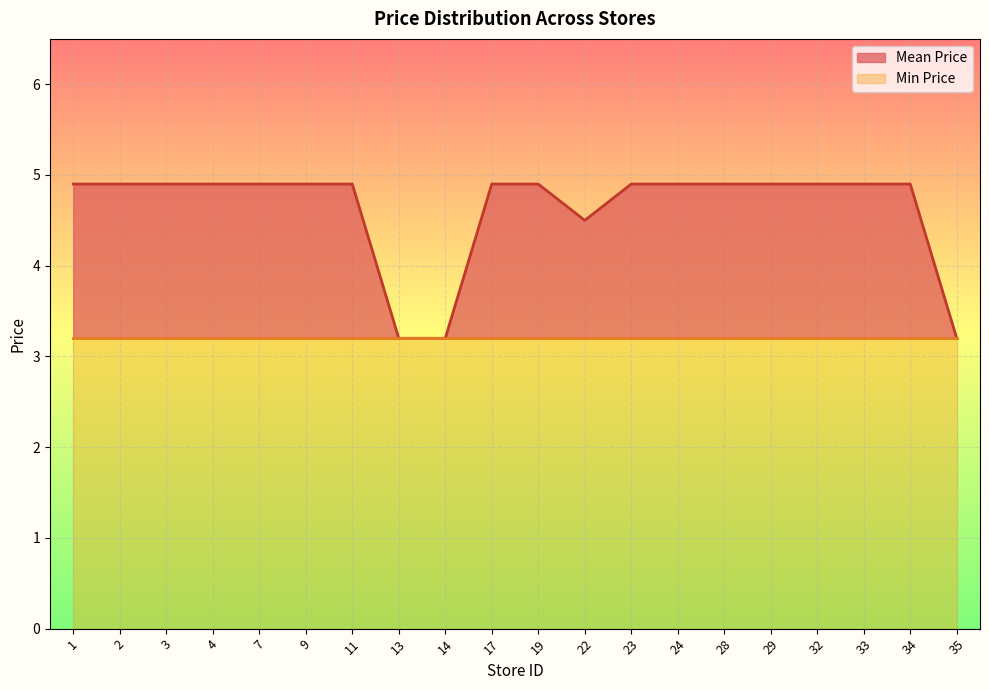

What is the sum of all values?

92.5